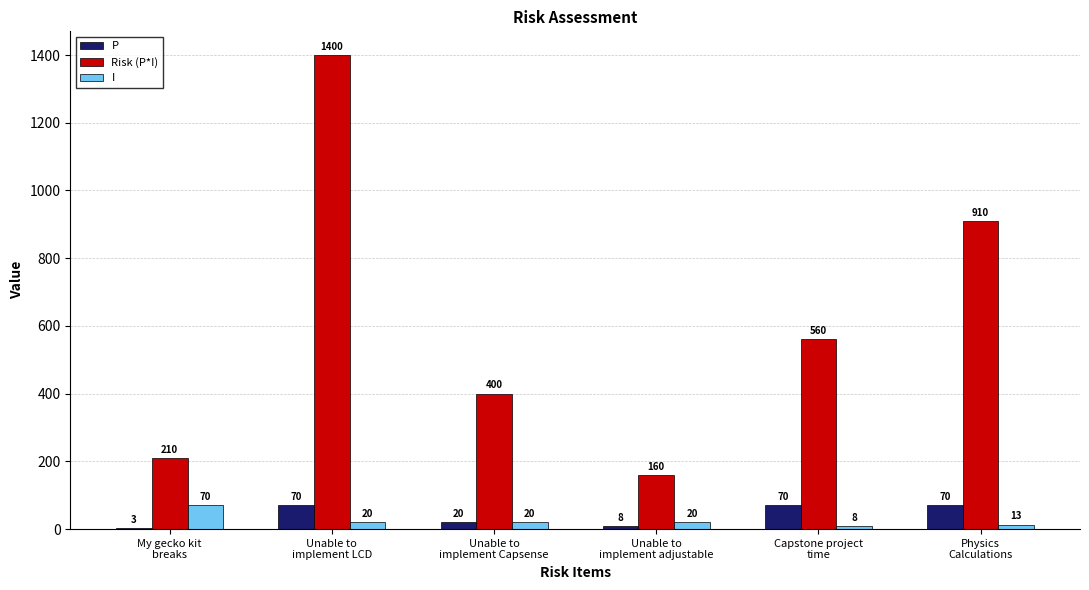

What is the total value across all series at My gecko kit
breaks?

283